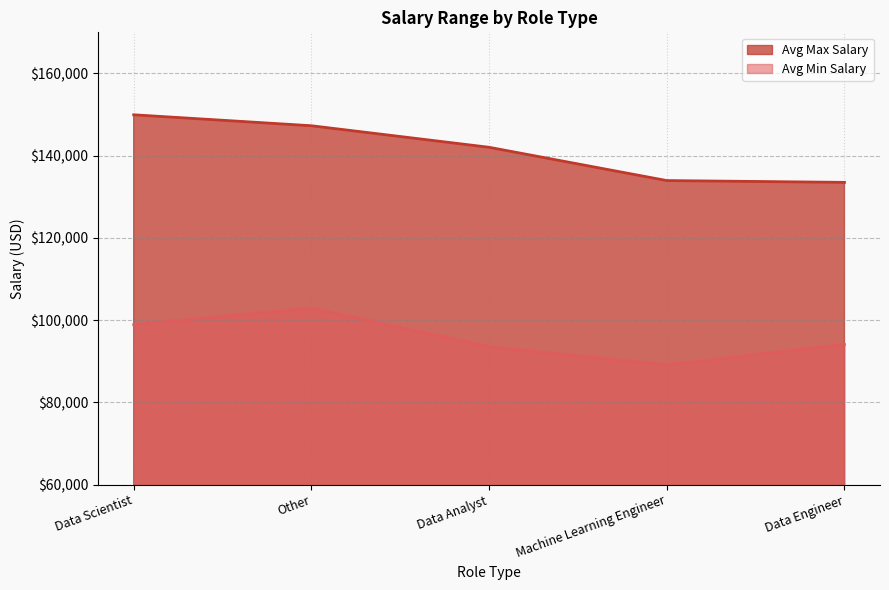

List the series in order of their peak value, highest first.

Avg Max Salary, Avg Min Salary